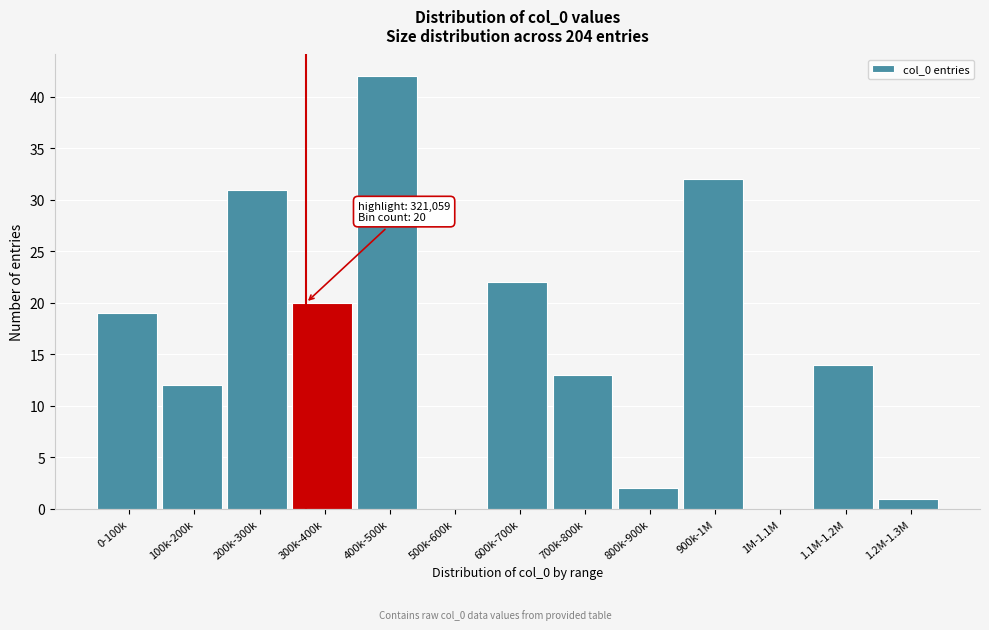

Reading left to right, what are all the values shown in this chart?

0-100k=19	100k-200k=12	200k-300k=31	300k-400k=20	400k-500k=42	500k-600k=0	600k-700k=22	700k-800k=13	800k-900k=2	900k-1M=32	1M-1.1M=0	1.1M-1.2M=14	1.2M-1.3M=1